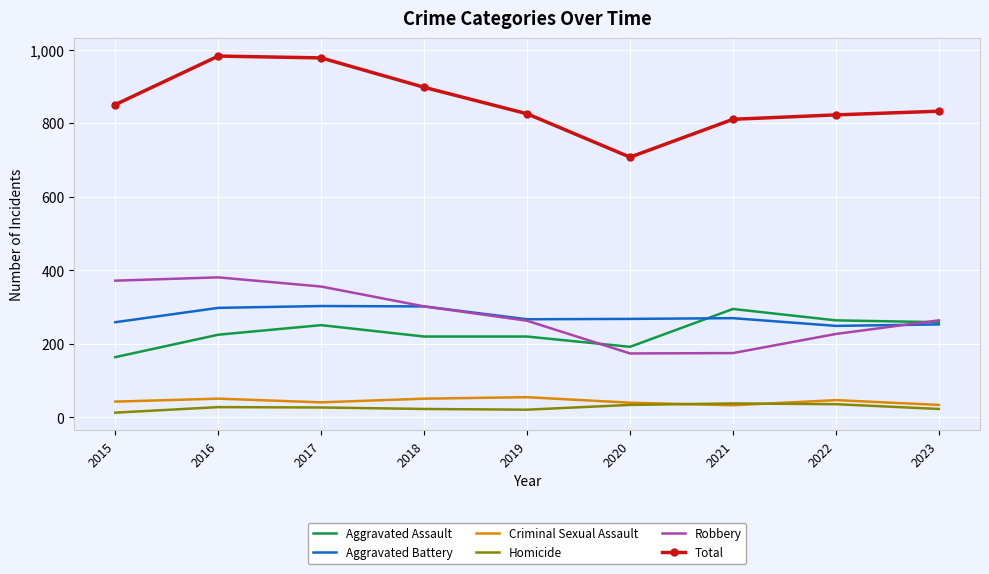

What is the highest value of the Criminal Sexual Assault series?

55